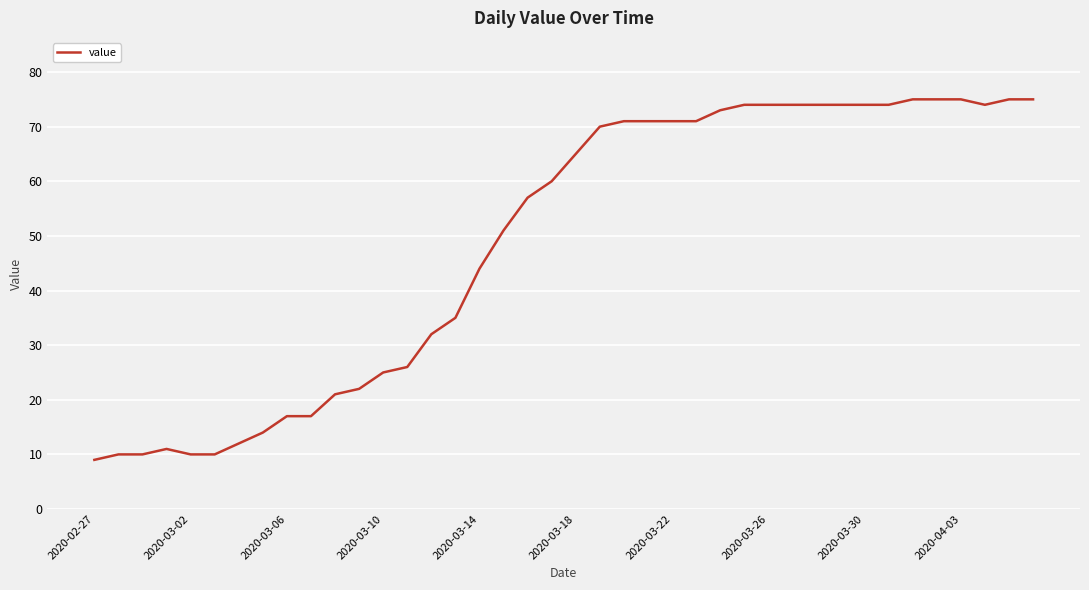

What is the greatest value displayed?

75